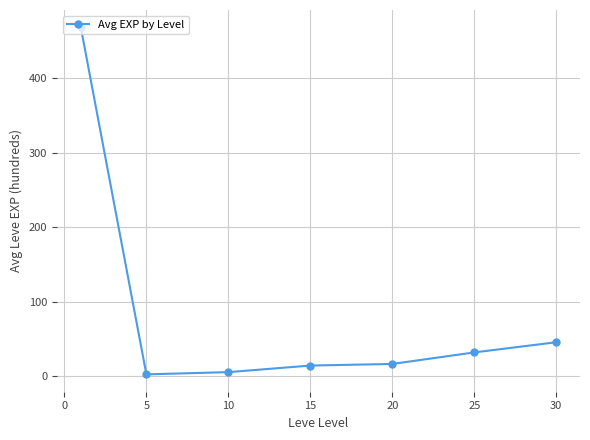

True or false: the data has more than 2 interior local peaks.

False